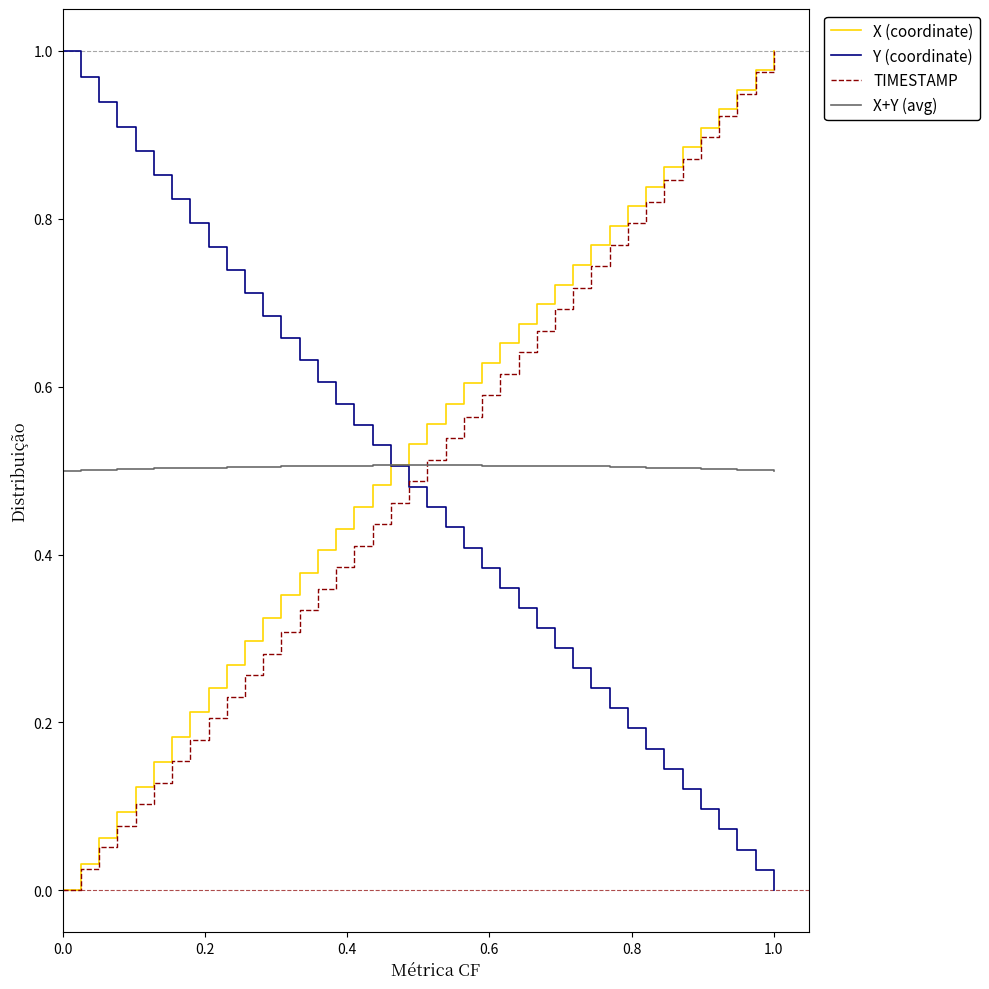

Does the chart display data point markers on the line(s)?

No